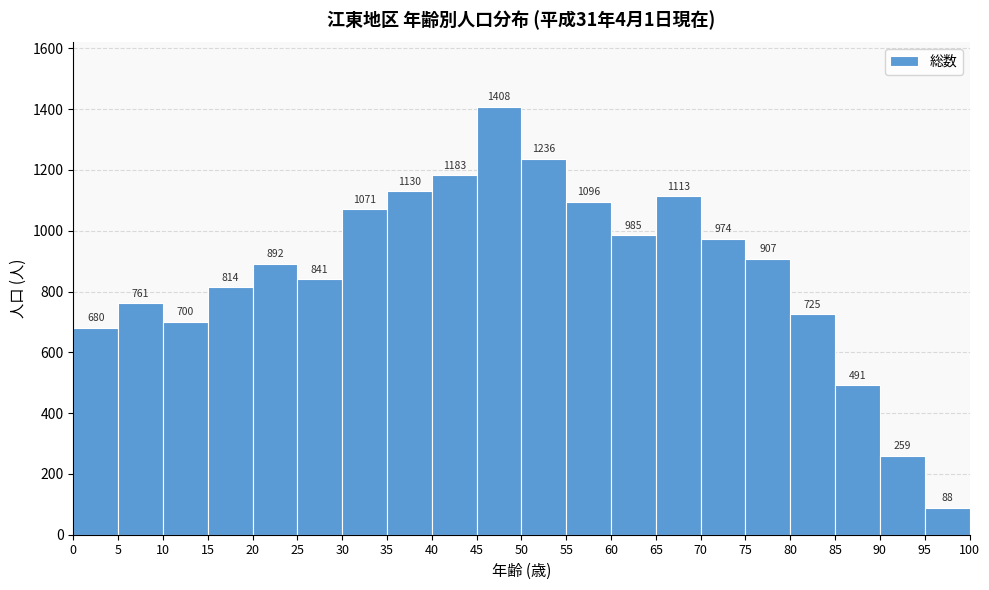

Reading left to right, transcribe this chart: for each bar, give the range it covers on the x-axis and its height.

0 to 5: 680
5 to 10: 761
10 to 15: 700
15 to 20: 814
20 to 25: 892
25 to 30: 841
30 to 35: 1071
35 to 40: 1130
40 to 45: 1183
45 to 50: 1408
50 to 55: 1236
55 to 60: 1096
60 to 65: 985
65 to 70: 1113
70 to 75: 974
75 to 80: 907
80 to 85: 725
85 to 90: 491
90 to 95: 259
95 to 100: 88